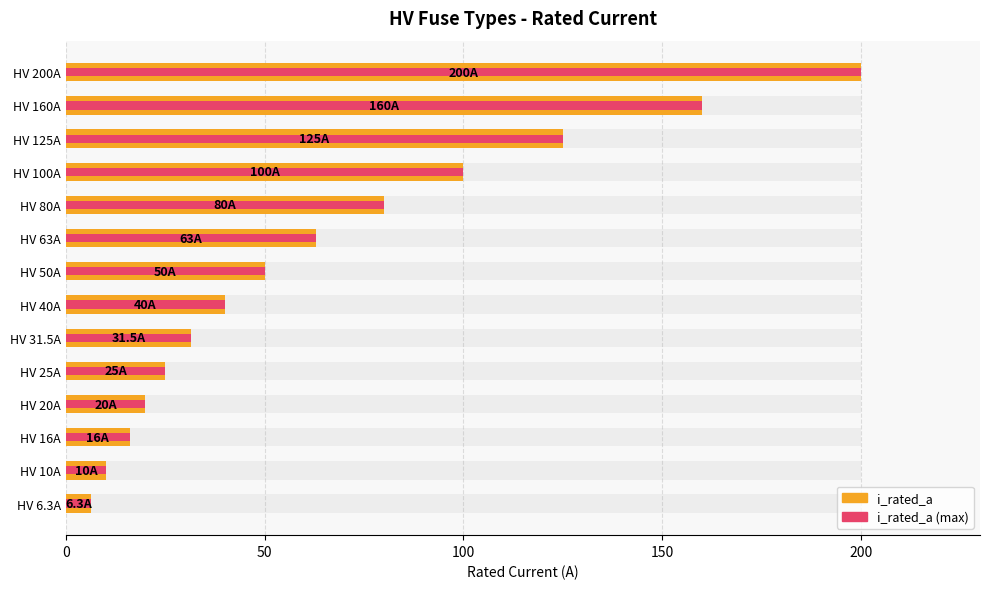

What are all the series names shown in the legend?

i_rated_a, i_rated_a (max)